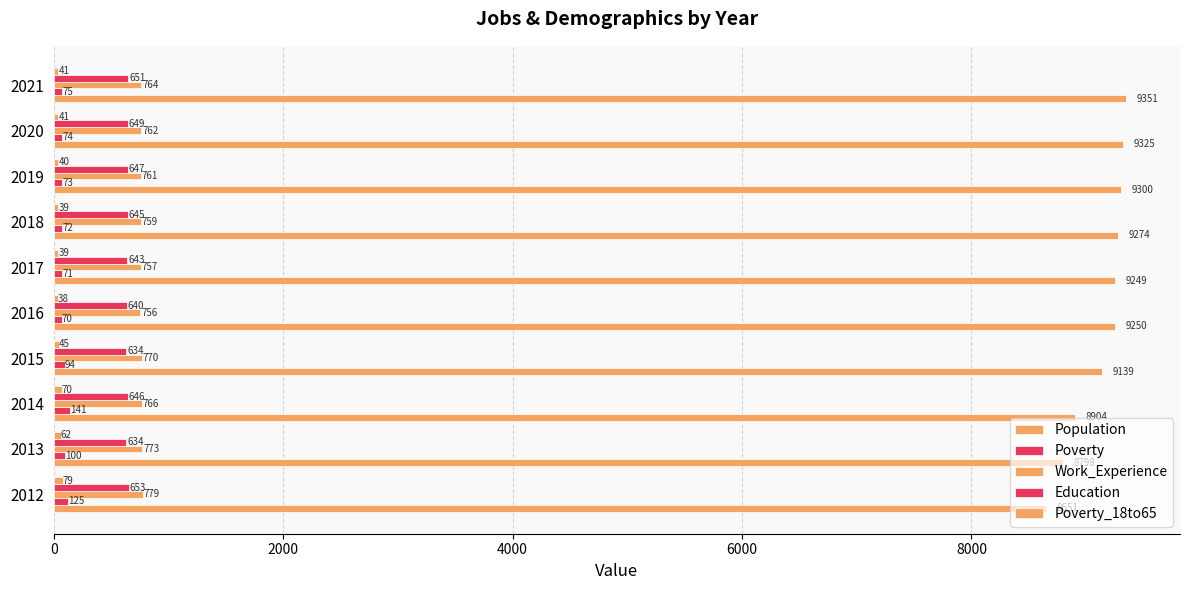

How many data points does each series have?

10